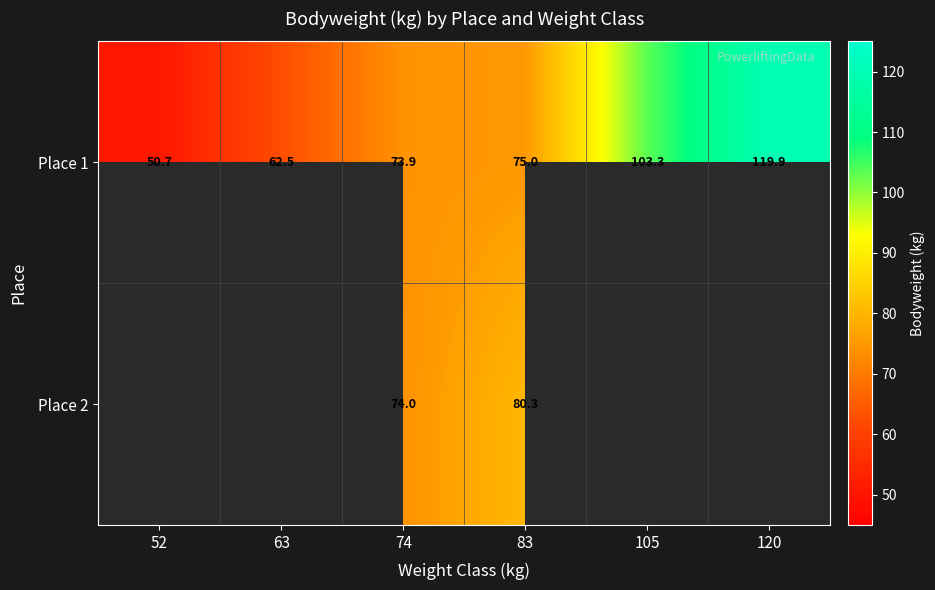

What is the minimum value shown in the chart?

50.7